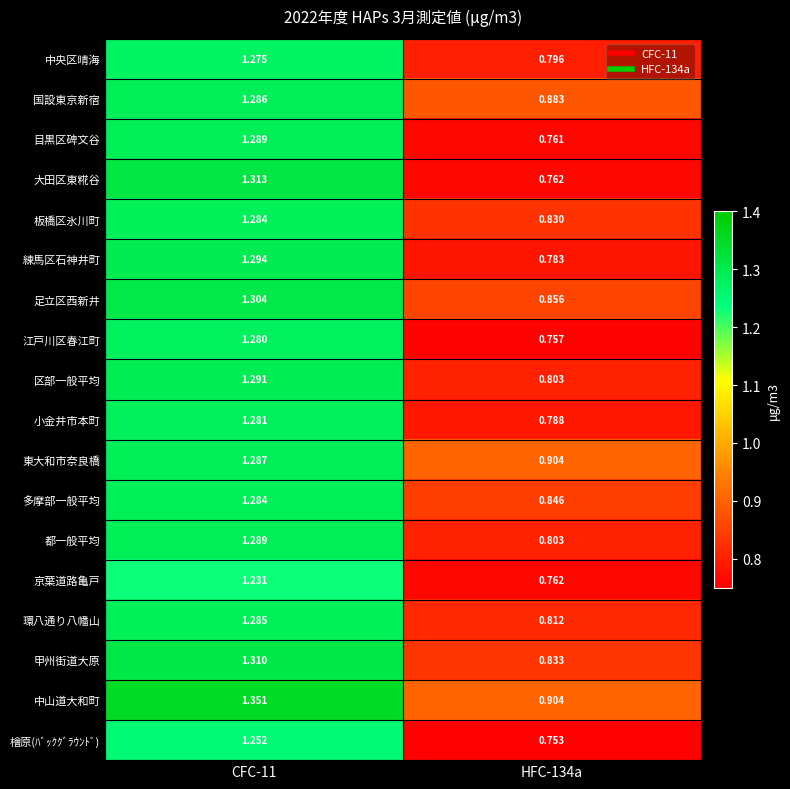

Is the value of 国設東京新宿 at HFC-134a greater than the value of 小金井市本町 at CFC-11?

No